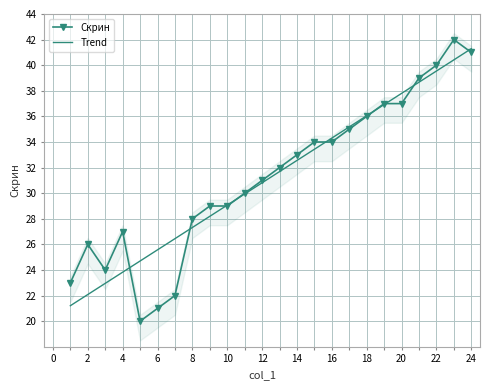

The value of Скрин at 2 is 7.5. True or false?

False